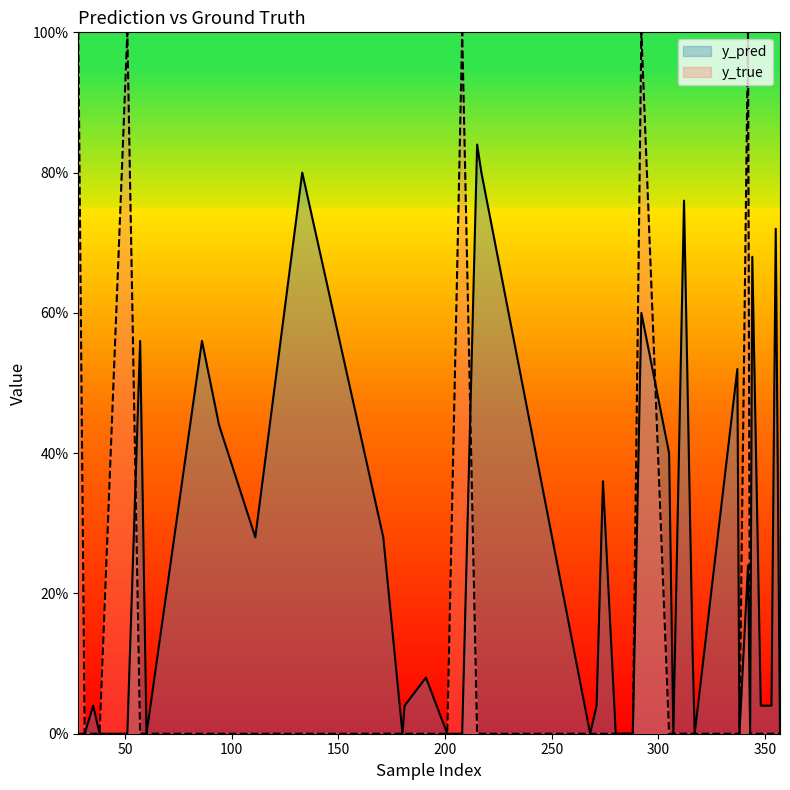

The value of y_pred at 292 is 0.6. True or false?

True